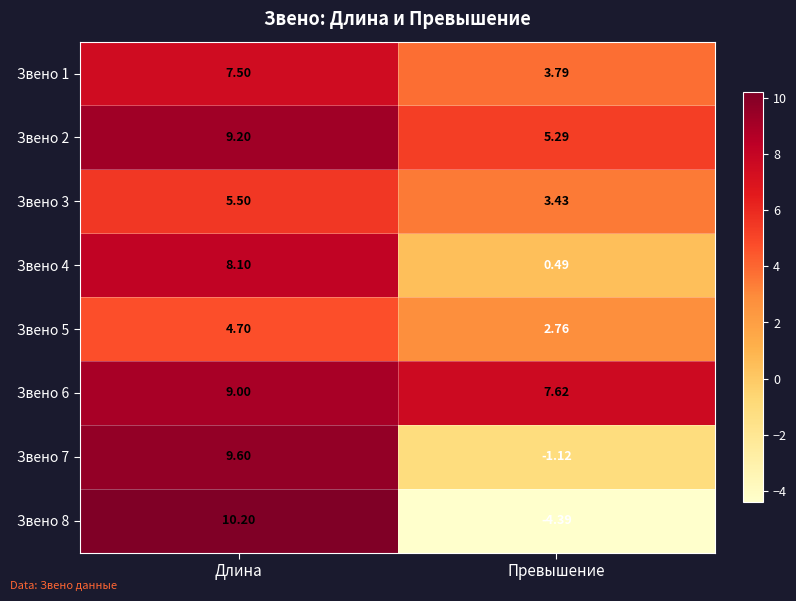

Rank the categories by Звено 6 value from lowest to highest.

Превышение, Длина